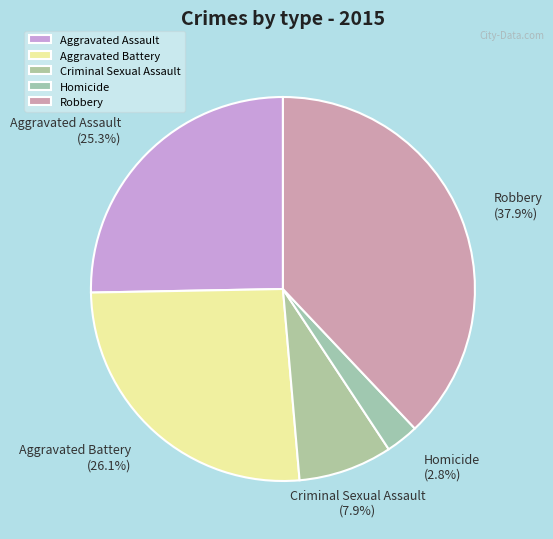

To the nearest percent, what portion does Homicide represent?

3%